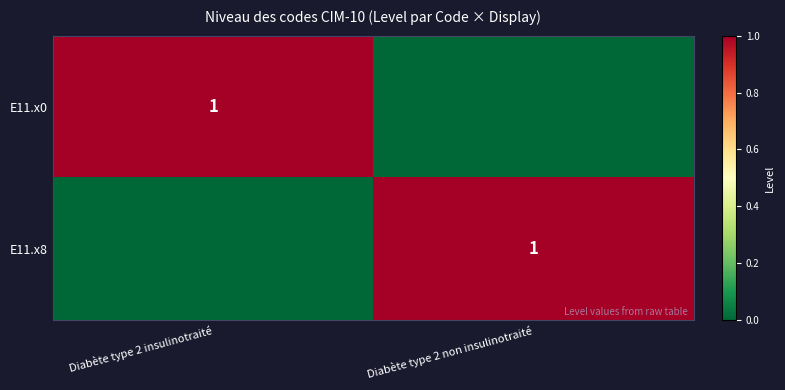

Is the value of E11.x8 at Diabète type 2 non insulinotraité greater than the value of E11.x0 at Diabète type 2 insulinotraité?

No